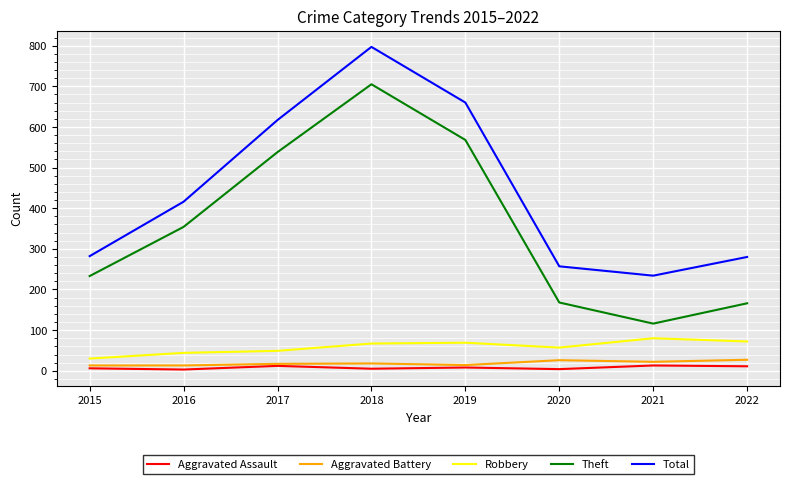

Which series changed the most between 2015 and 2017?

Total